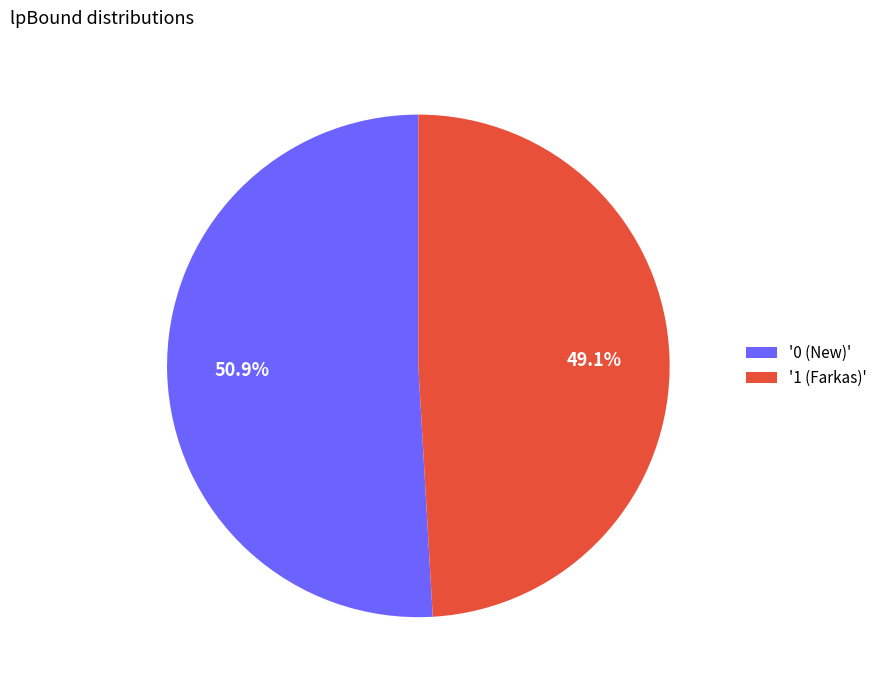

Between '0 (New)' and '1 (Farkas)', which is larger?

'0 (New)'